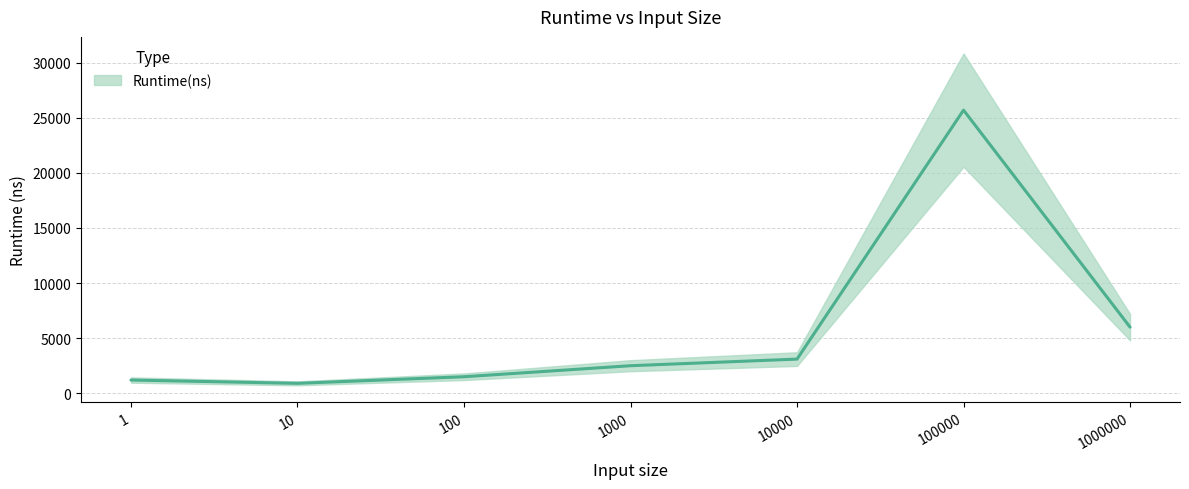

At which label does the data first exceed 2500?

10000